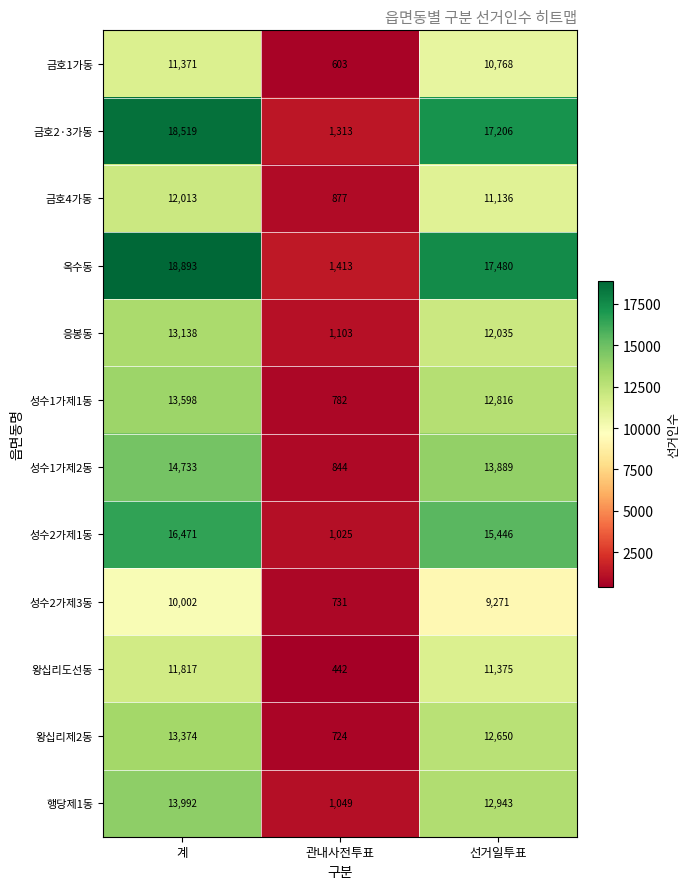

At which label does 옥수동 first exceed 17480?

계